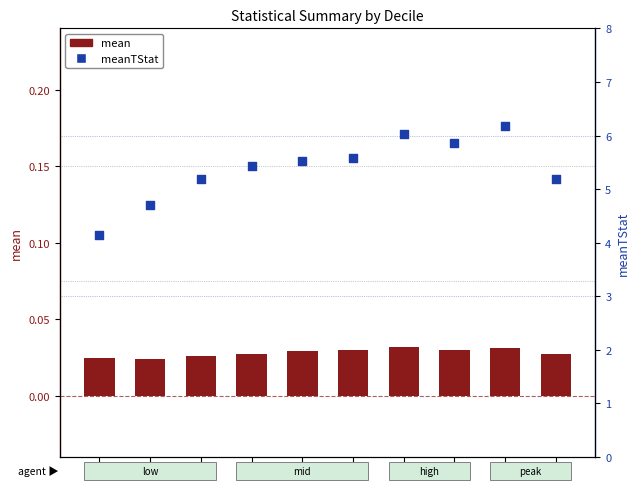

What is the total value across all series at 1?

4.2